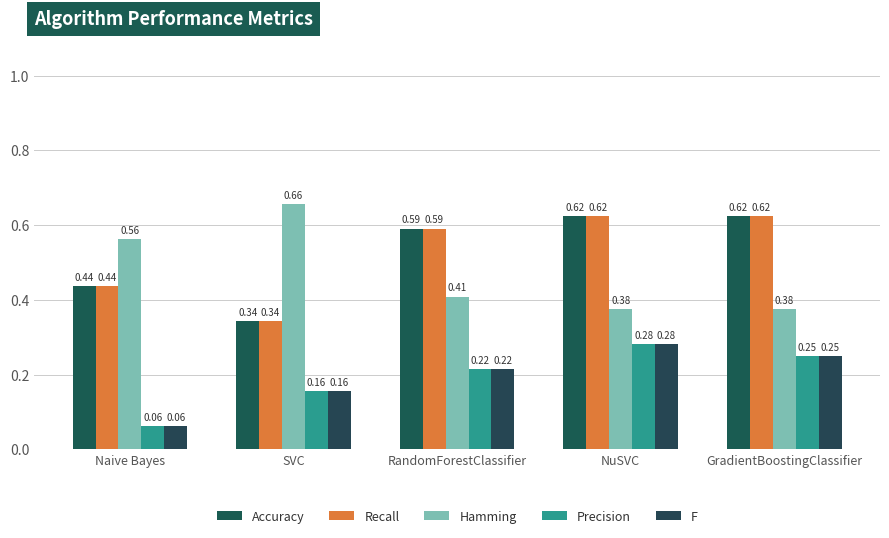

Are the bars grouped side by side (vs. stacked)?

Yes